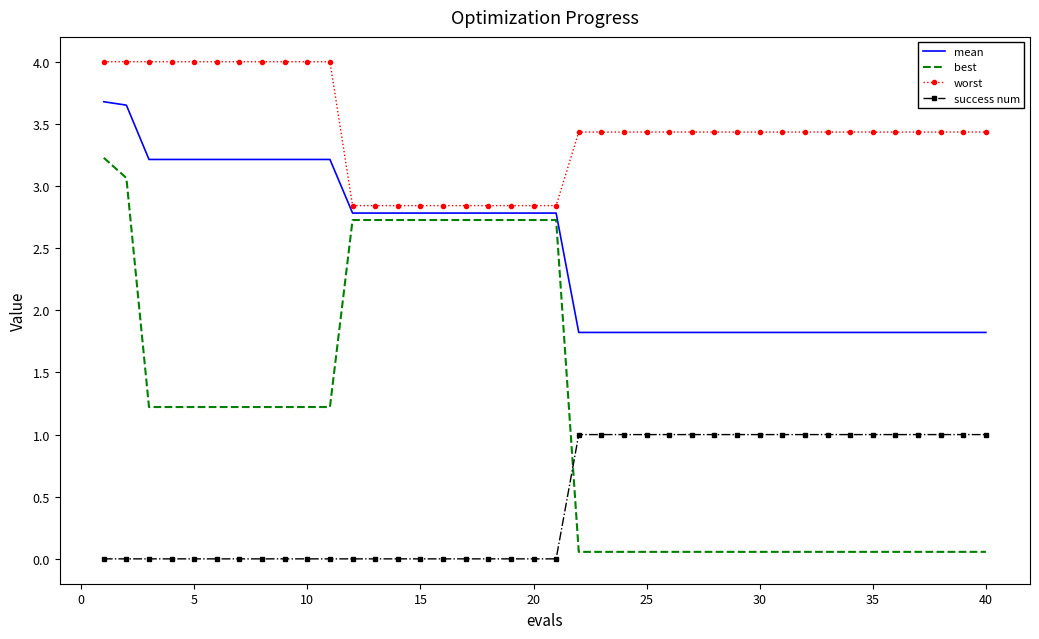

List the series in order of their peak value, lowest first.

success num, best, mean, worst